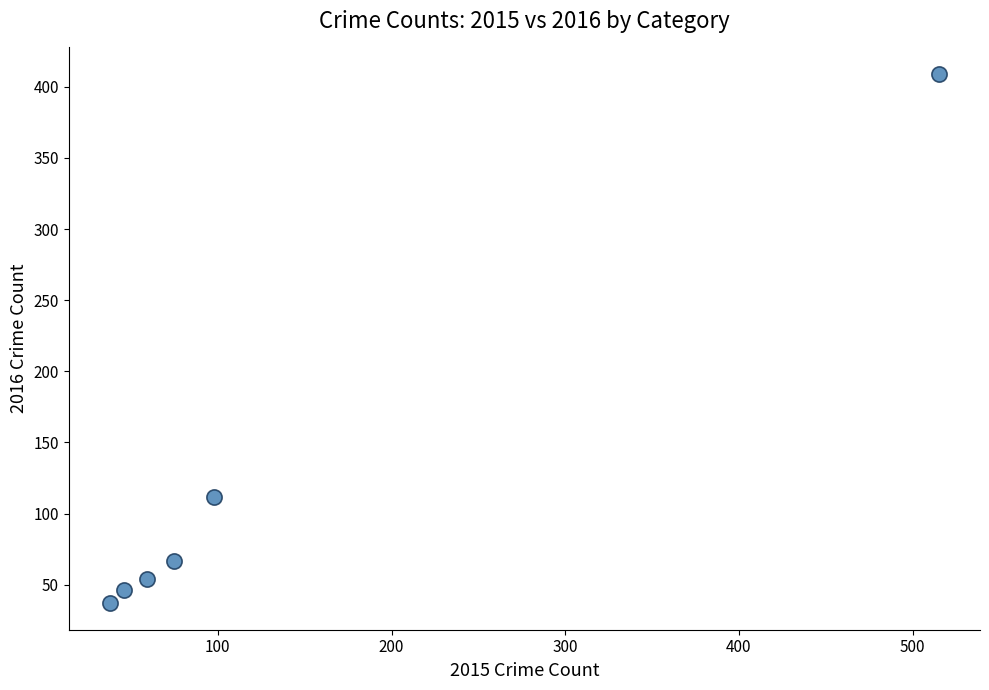

What is the average X value?

138